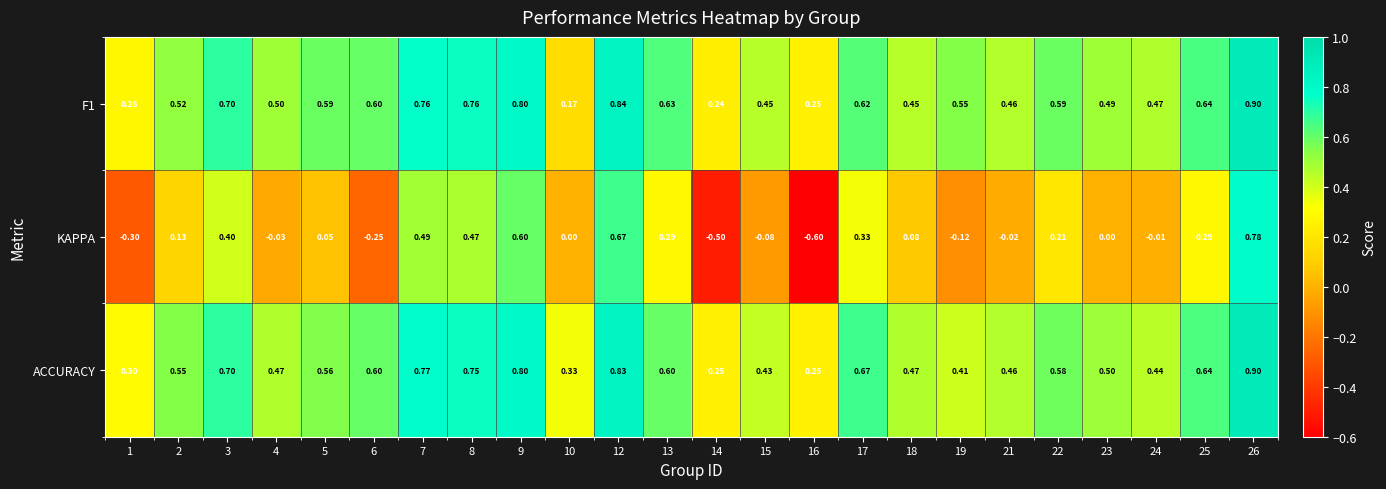

Is the value of ACCURACY at 24 greater than the value of F1 at 26?

No